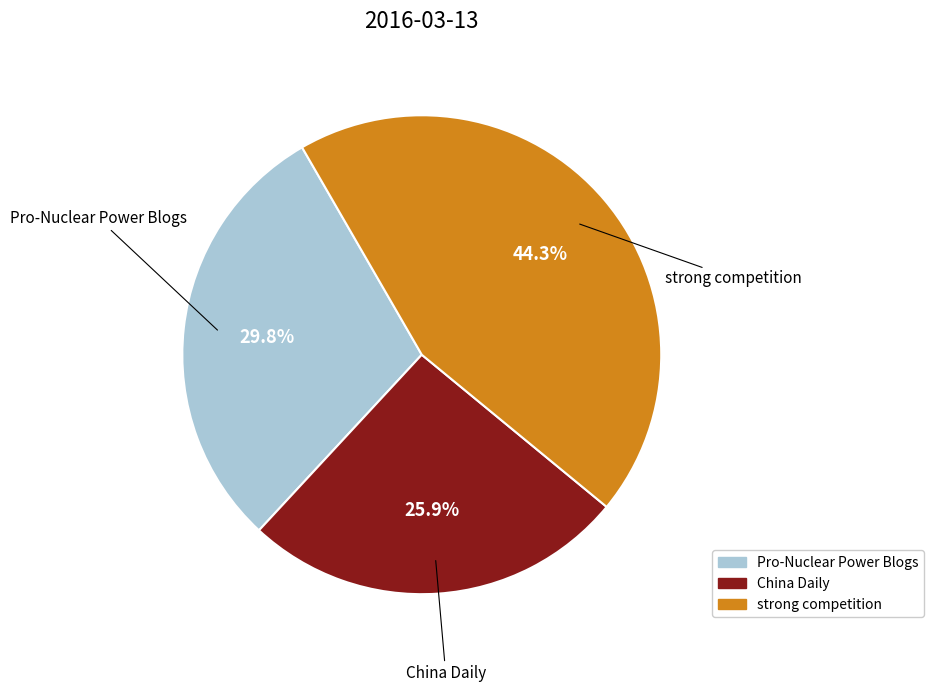

Is there any slice that represents more than half of the pie?

No